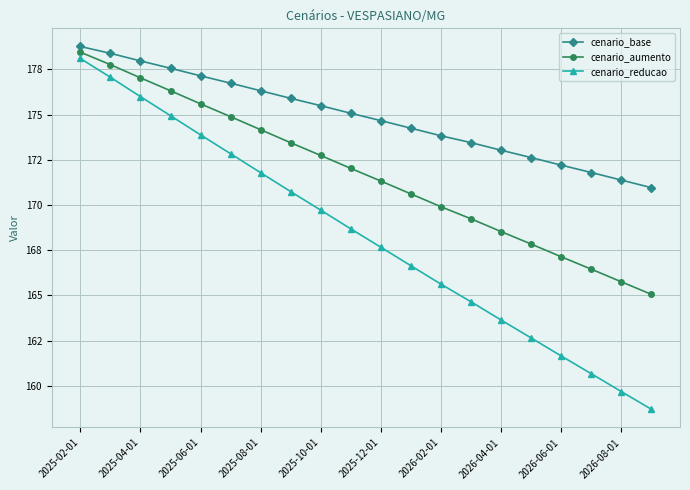

True or false: cenario_aumento and cenario_reducao intersect in this chart.

False